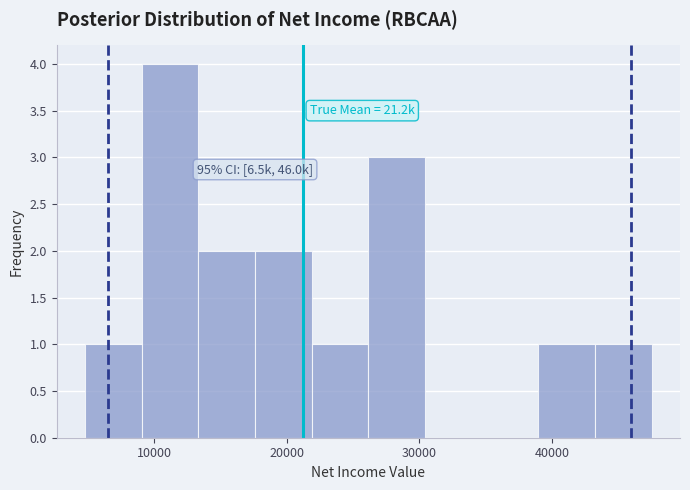

Which range on the x-axis has the tallest bar?

9000 to 13000